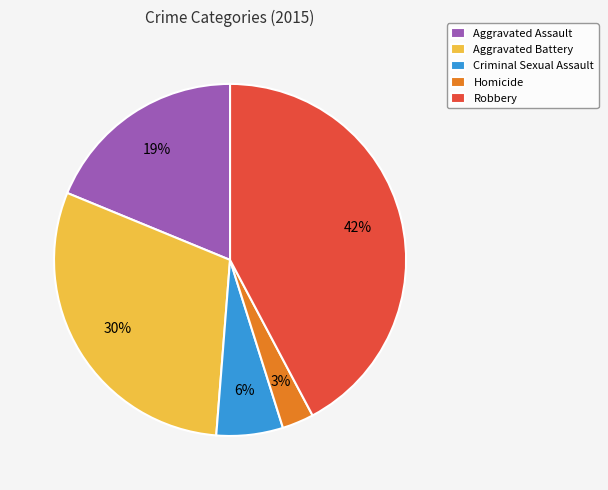

Rank the categories by value from highest to lowest.

Robbery, Aggravated Battery, Aggravated Assault, Criminal Sexual Assault, Homicide